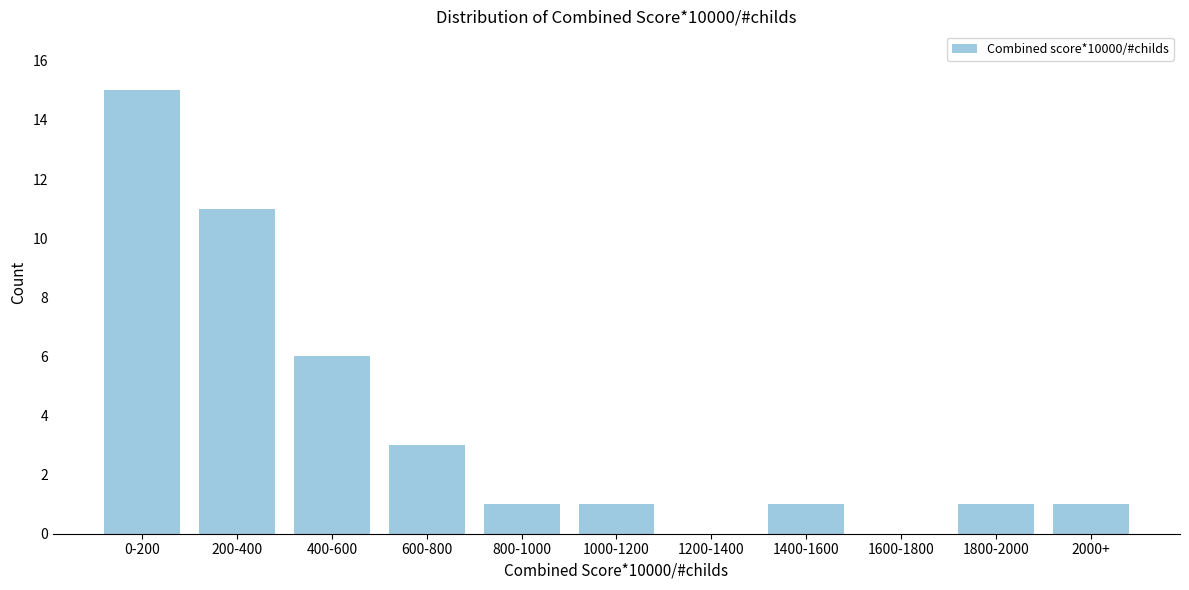

Reading left to right, what are all the values shown in this chart?

0-200=15	200-400=11	400-600=6	600-800=3	800-1000=1	1000-1200=1	1200-1400=0	1400-1600=1	1600-1800=0	1800-2000=1	2000+=1